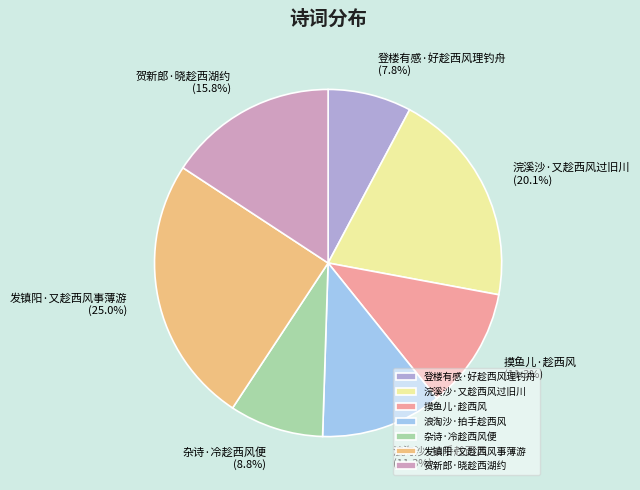

Combined, what portion of the pie is 贺新郎·晓趁西湖约 and 摸鱼儿·趁西风?

27.1%